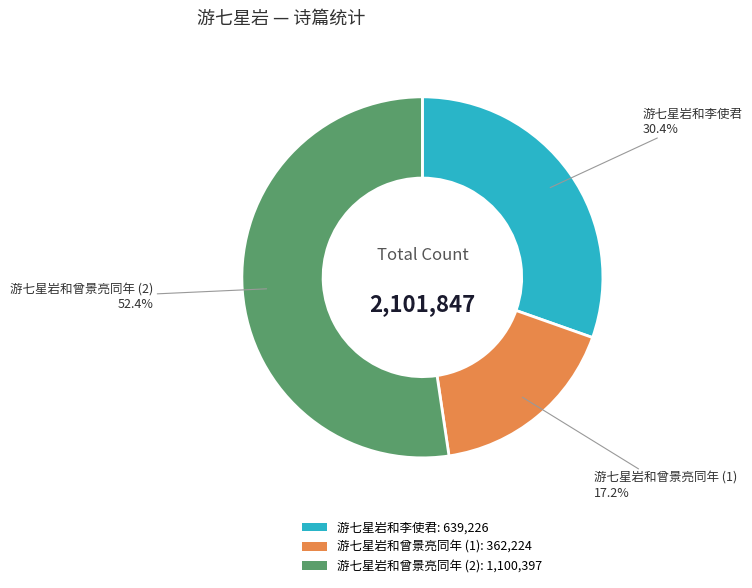

Which has a higher value, 游七星岩和李使君: 639,226 or 游七星岩和曾景亮同年 (2): 1,100,397?

游七星岩和曾景亮同年 (2): 1,100,397